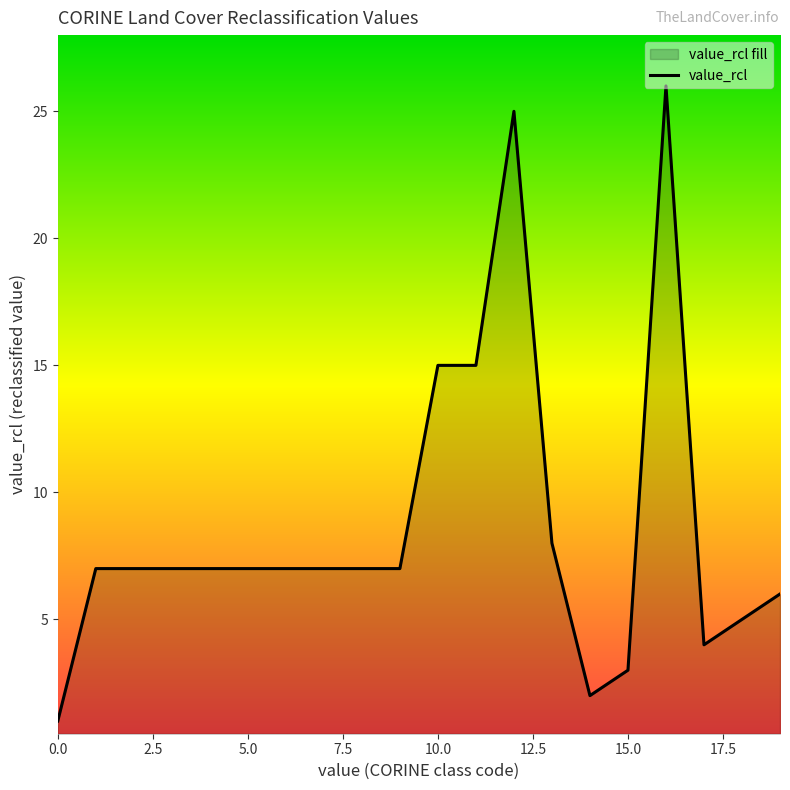

The value at 1 is 7. True or false?

True